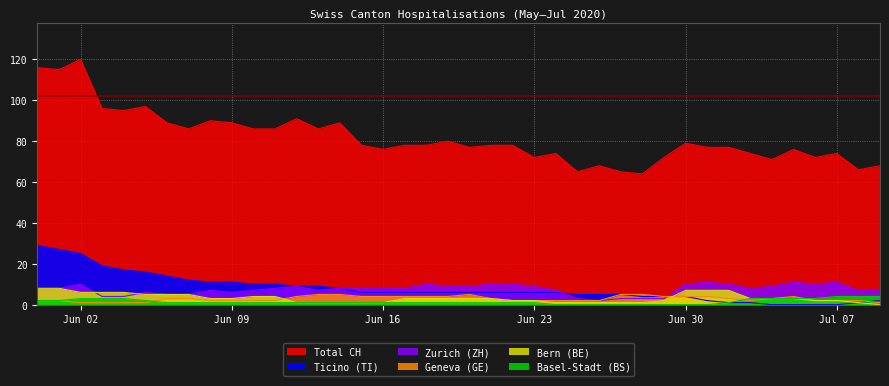

True or false: ZH and CH cross at least once.

False